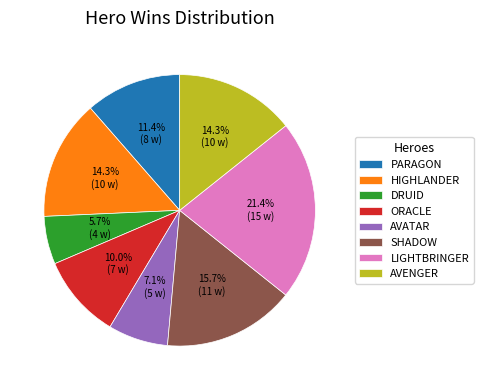

Is there any slice that represents more than half of the pie?

No